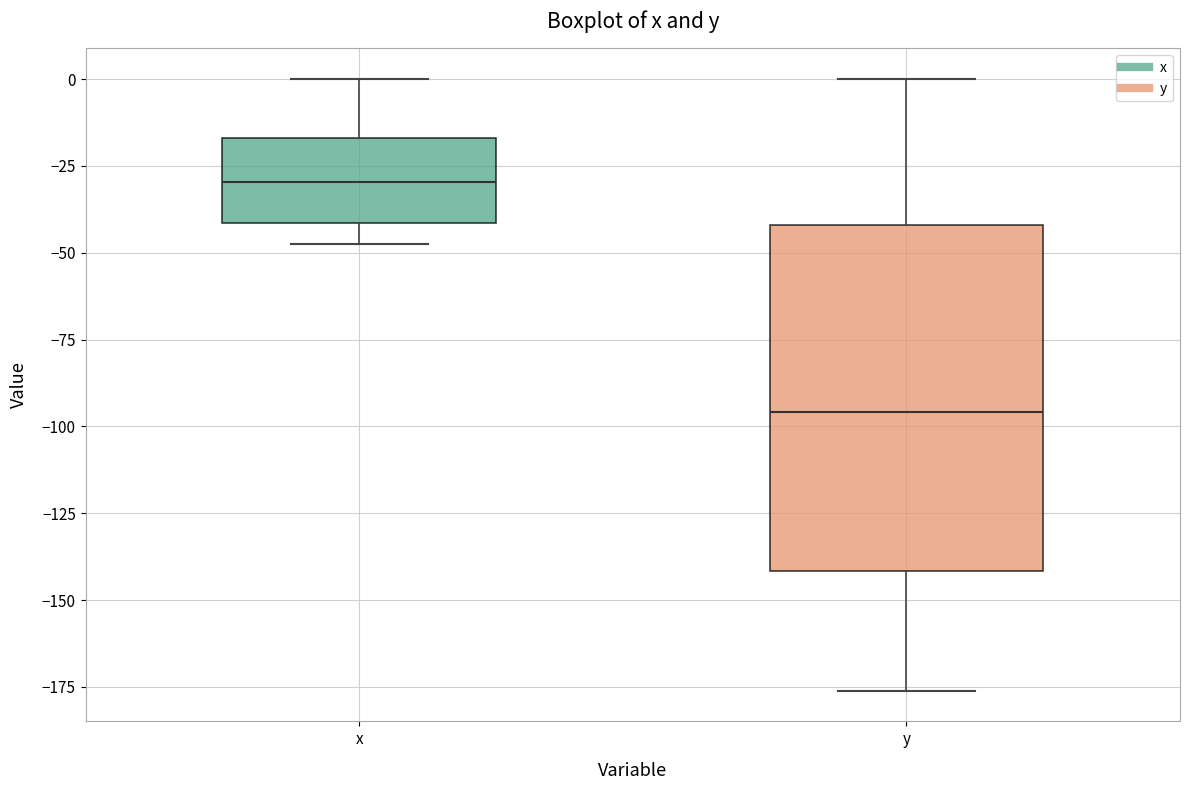

Where is the upper edge of the box for y on the y-axis? The values are not printed on the chart, so give them approximately, as read against the axis.

-40